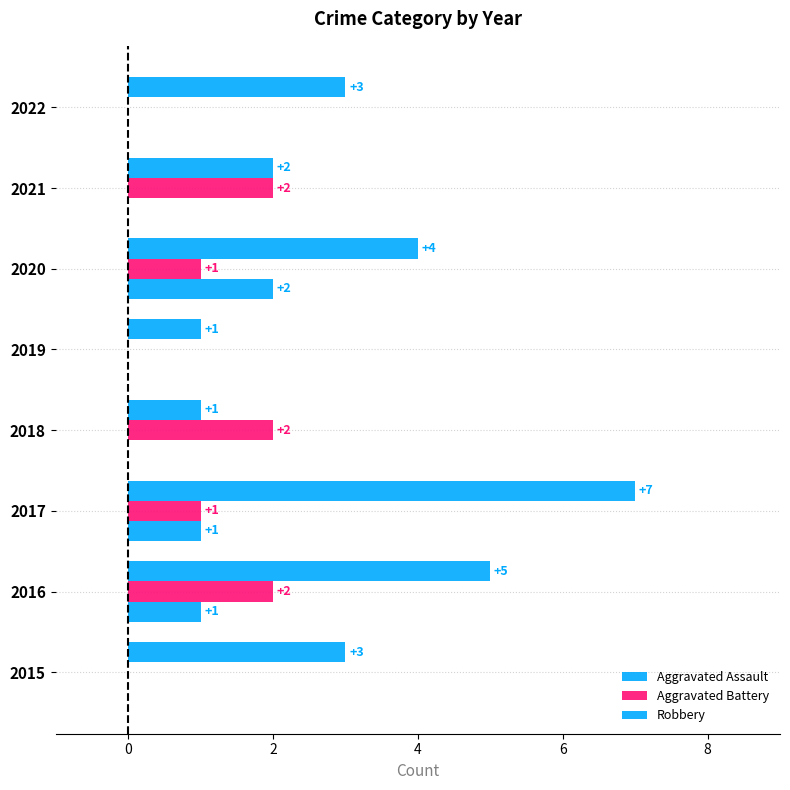

Count the number of categories in the chart.

8